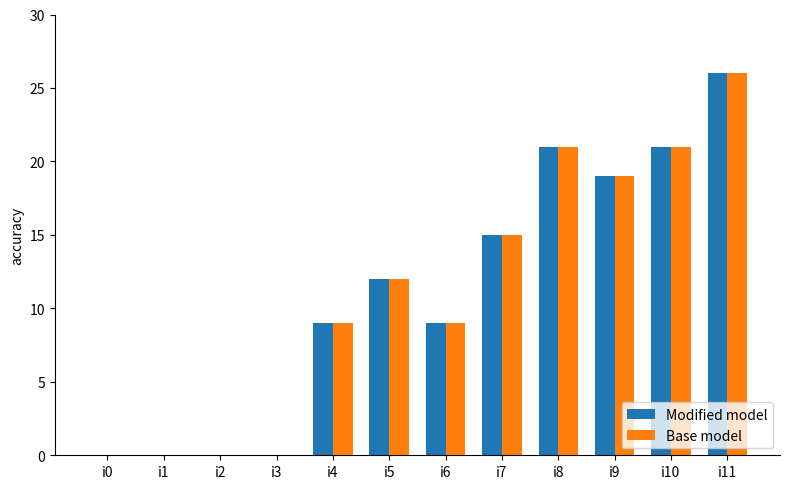

At which label is Modified model closest to 13?

i5